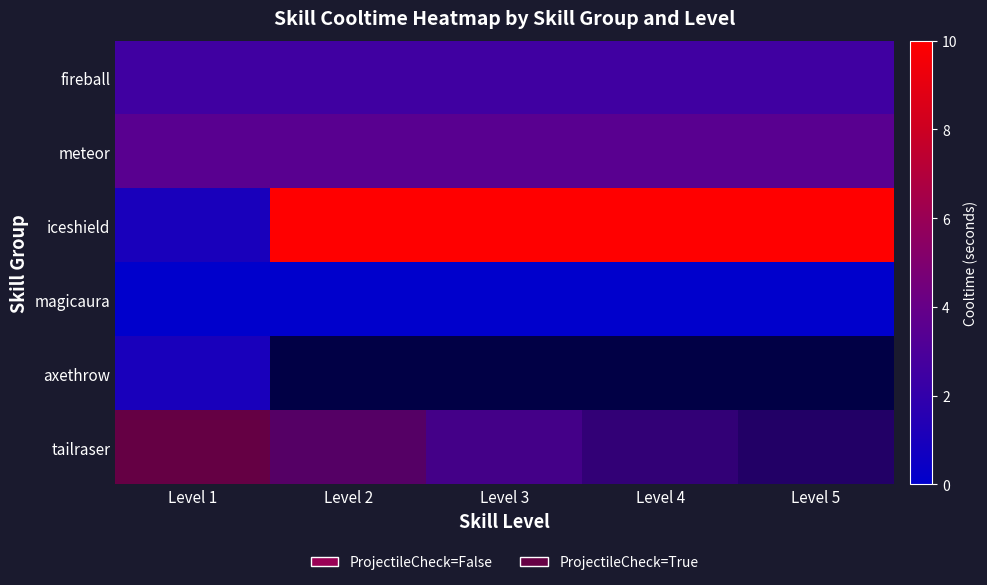

Which category has the highest value in the tailraser series?

Level 1